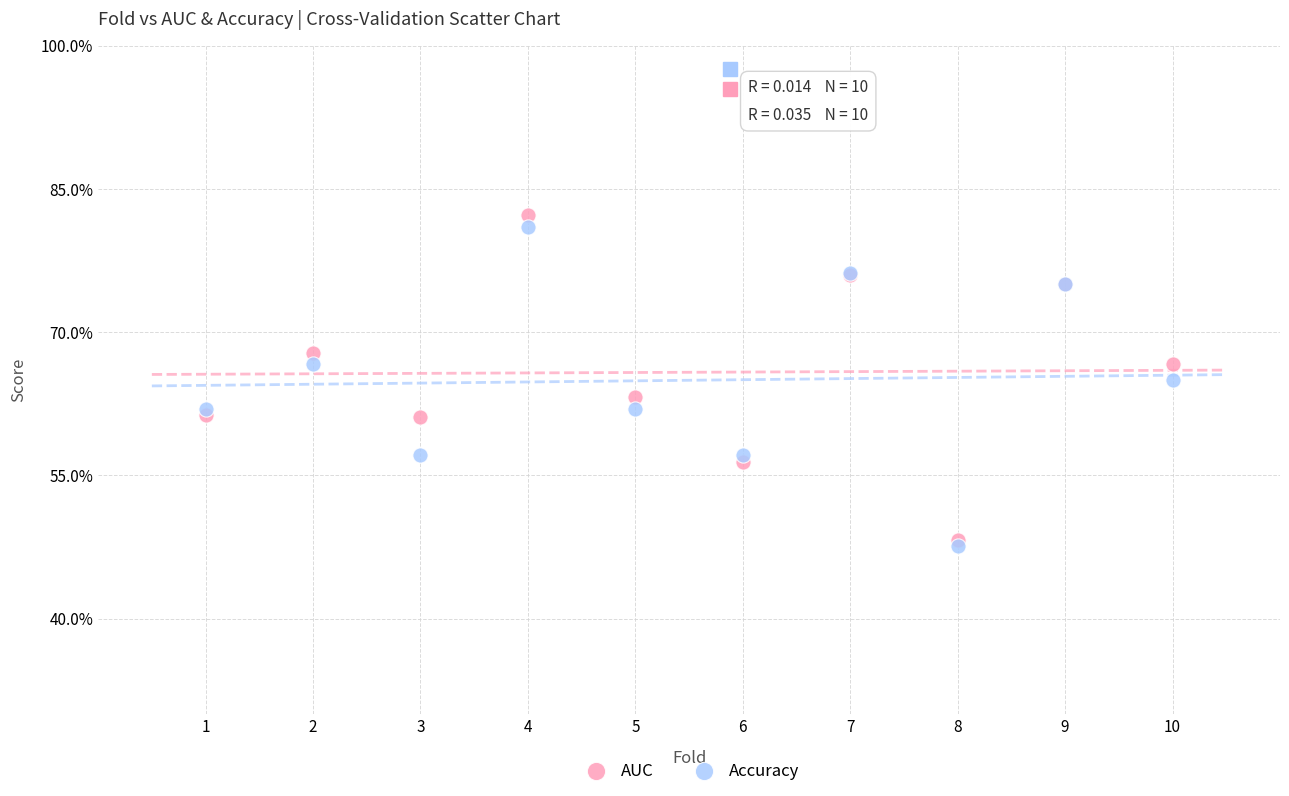

Which series has the widest spread of Y values?

AUC